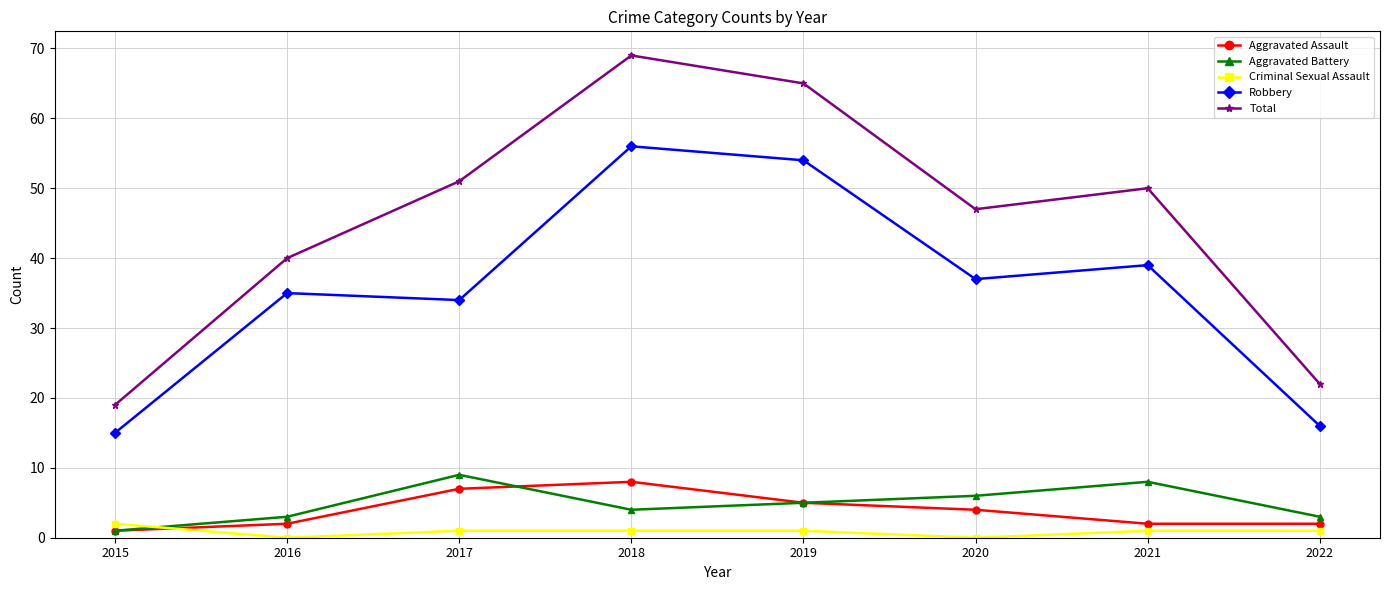

Reading left to right, transcribe all the data shown in this chart.

Aggravated Assault: 1	2	7	8	5	4	2	2
Aggravated Battery: 1	3	9	4	5	6	8	3
Criminal Sexual Assault: 2	0	1	1	1	0	1	1
Robbery: 15	35	34	56	54	37	39	16
Total: 19	40	51	69	65	47	50	22